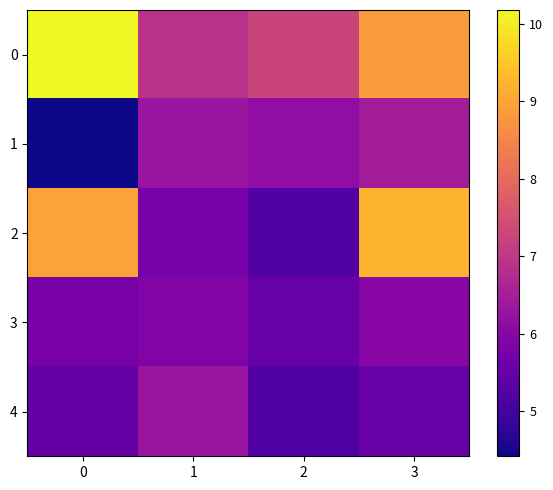

What is the minimum value shown in the chart?

4.4